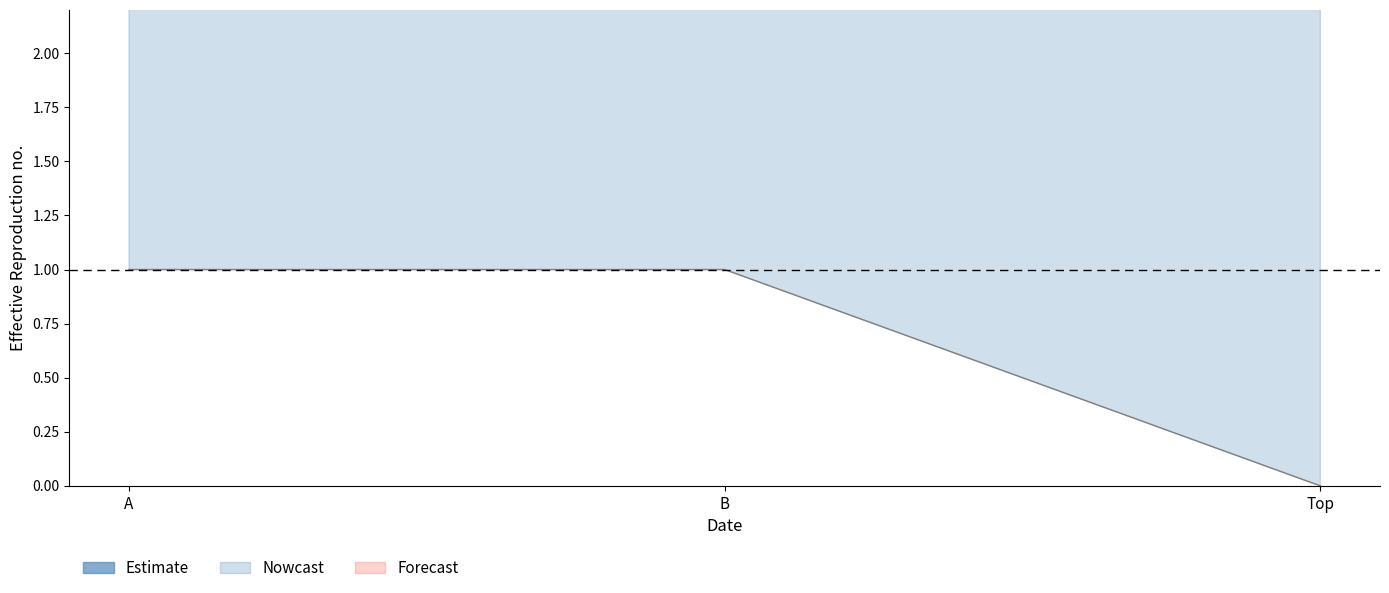

What is the maximum value shown in the chart?

9